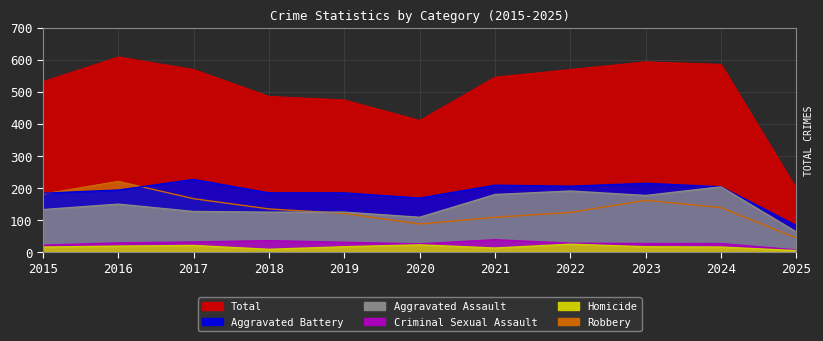

True or false: Aggravated Assault and Homicide cross at least once.

False